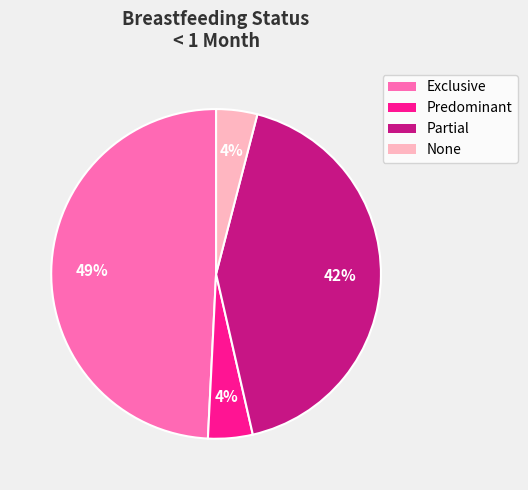

Which category has the biggest portion of the pie?

Exclusive